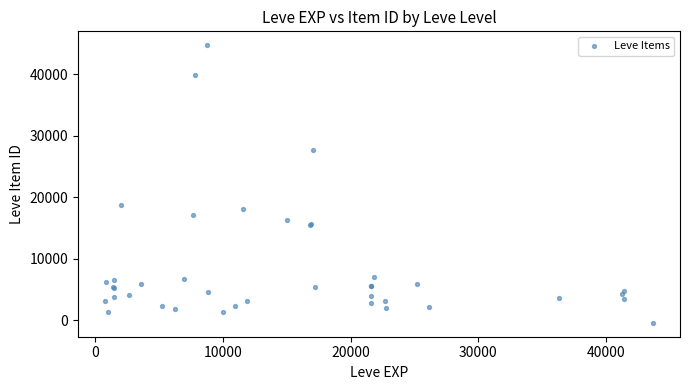

What Y value in the scatter plot is closest to 22148?

18682.4